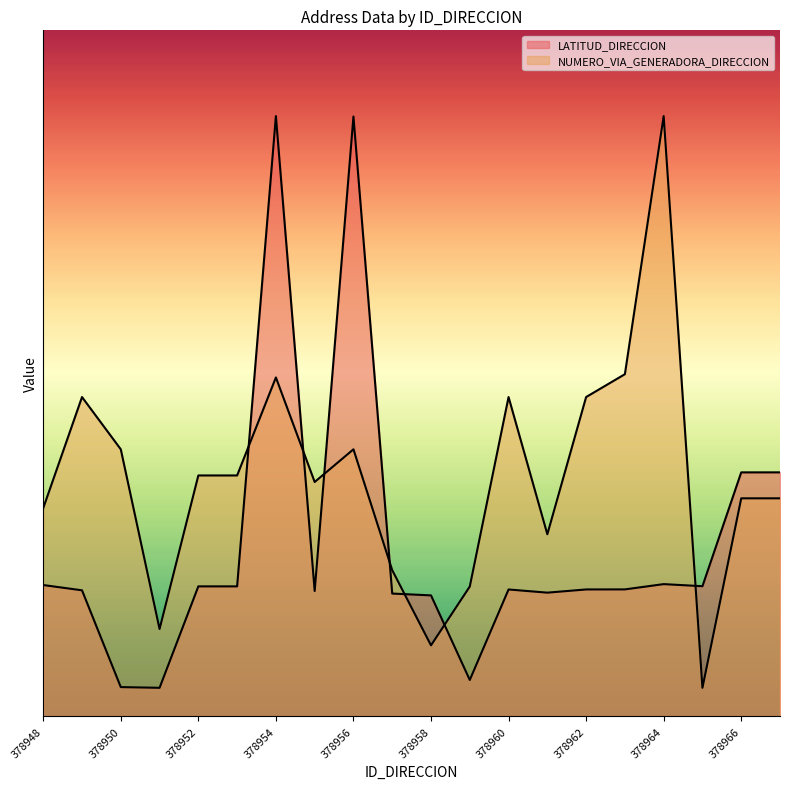

What is the difference between the maximum and second lowest values in the NUMERO_VIA_GENERADORA_DIRECCION series?

9.3